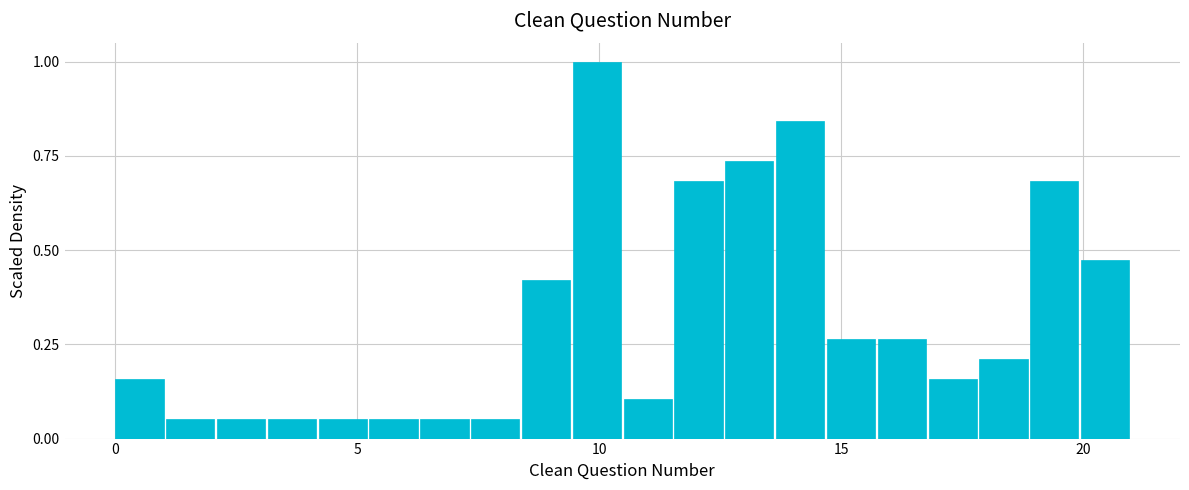

Read against the x-axis, roughly where is the centre of the tallest bar?

10.0